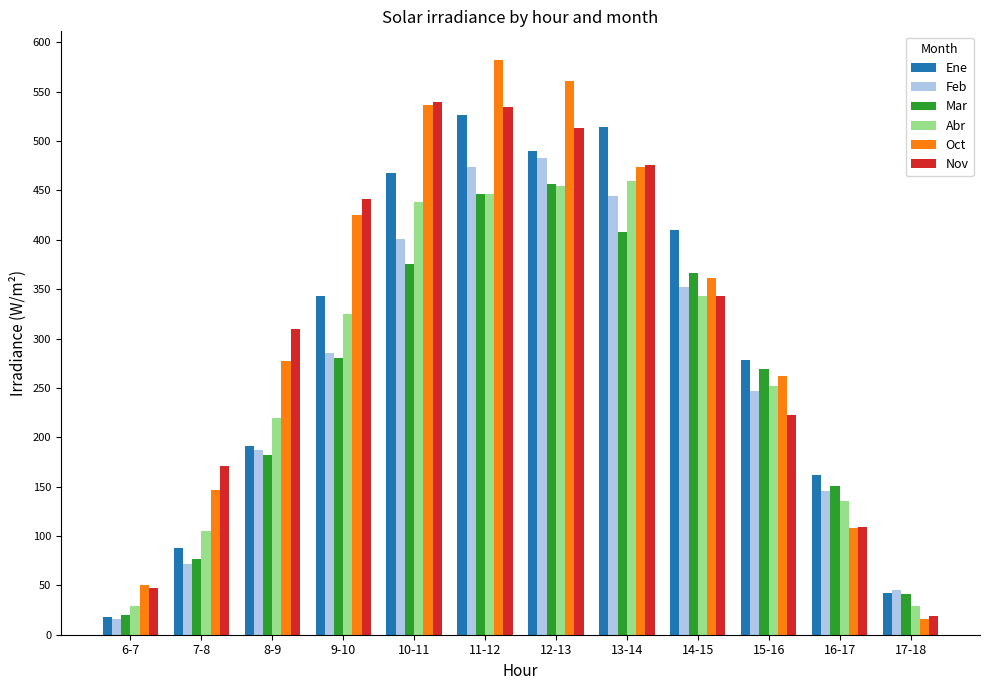

Which series has the largest total across all categories?

Oct